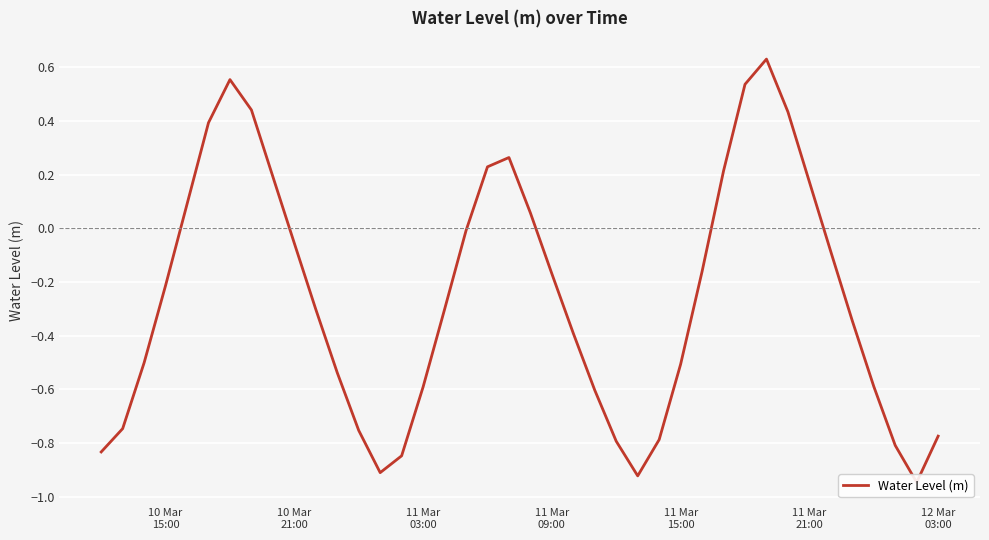

How many points are lower than both their immediate neighbors (excluding endpoints)?

3